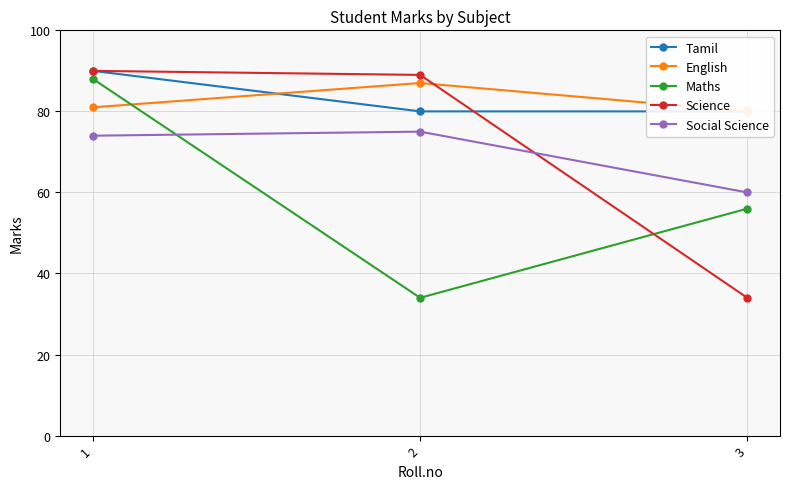

What is the total value across all series at 1?

423